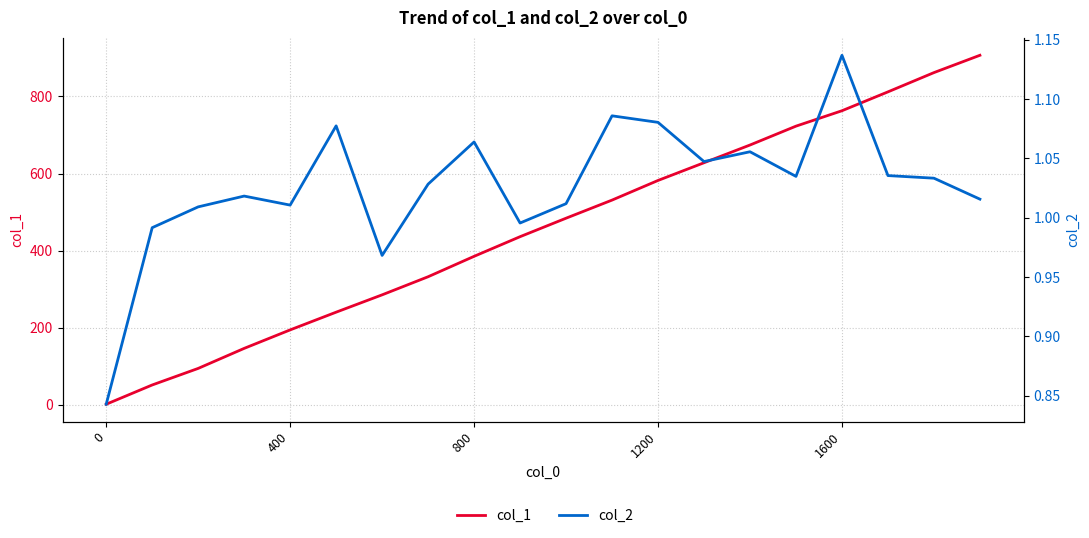

Rank the series by their maximum value, from highest to lowest.

col_1, col_2